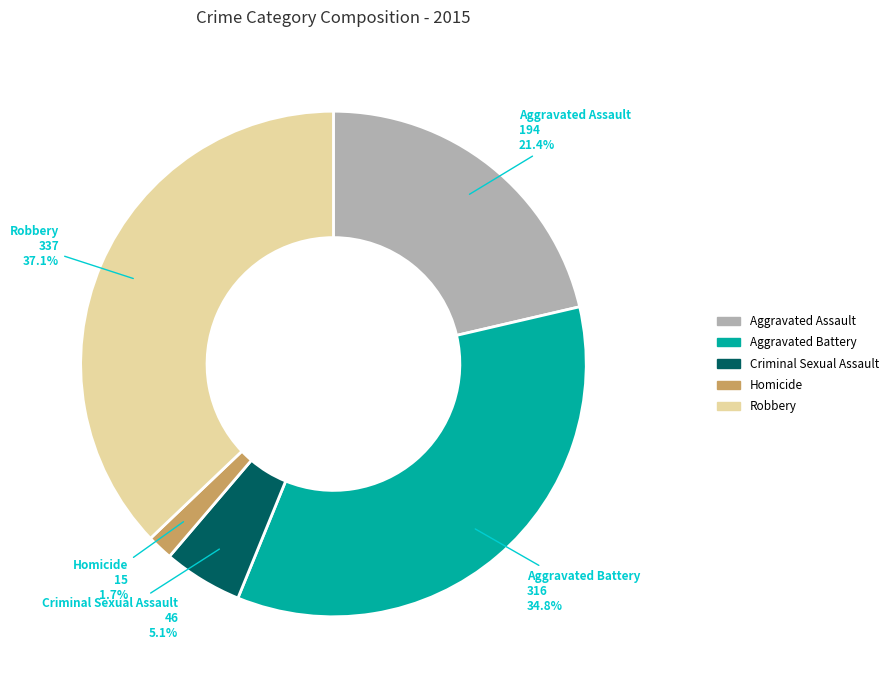

How many segments does this pie chart have?

5